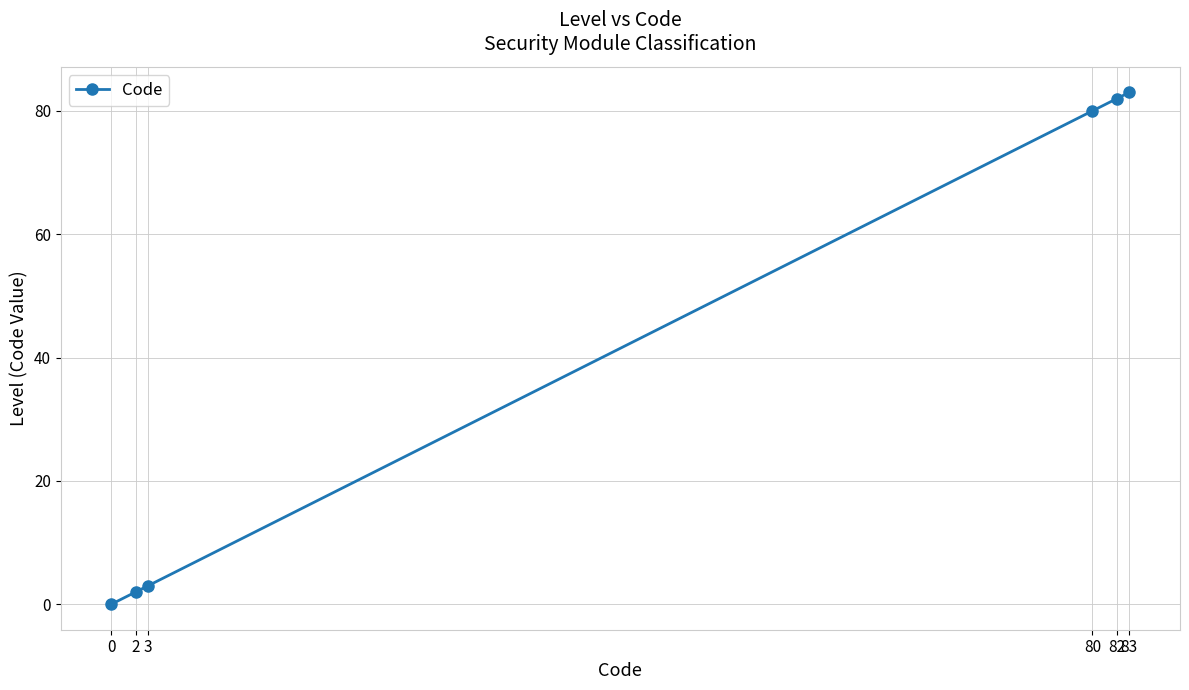

How many lines are shown in the chart?

1